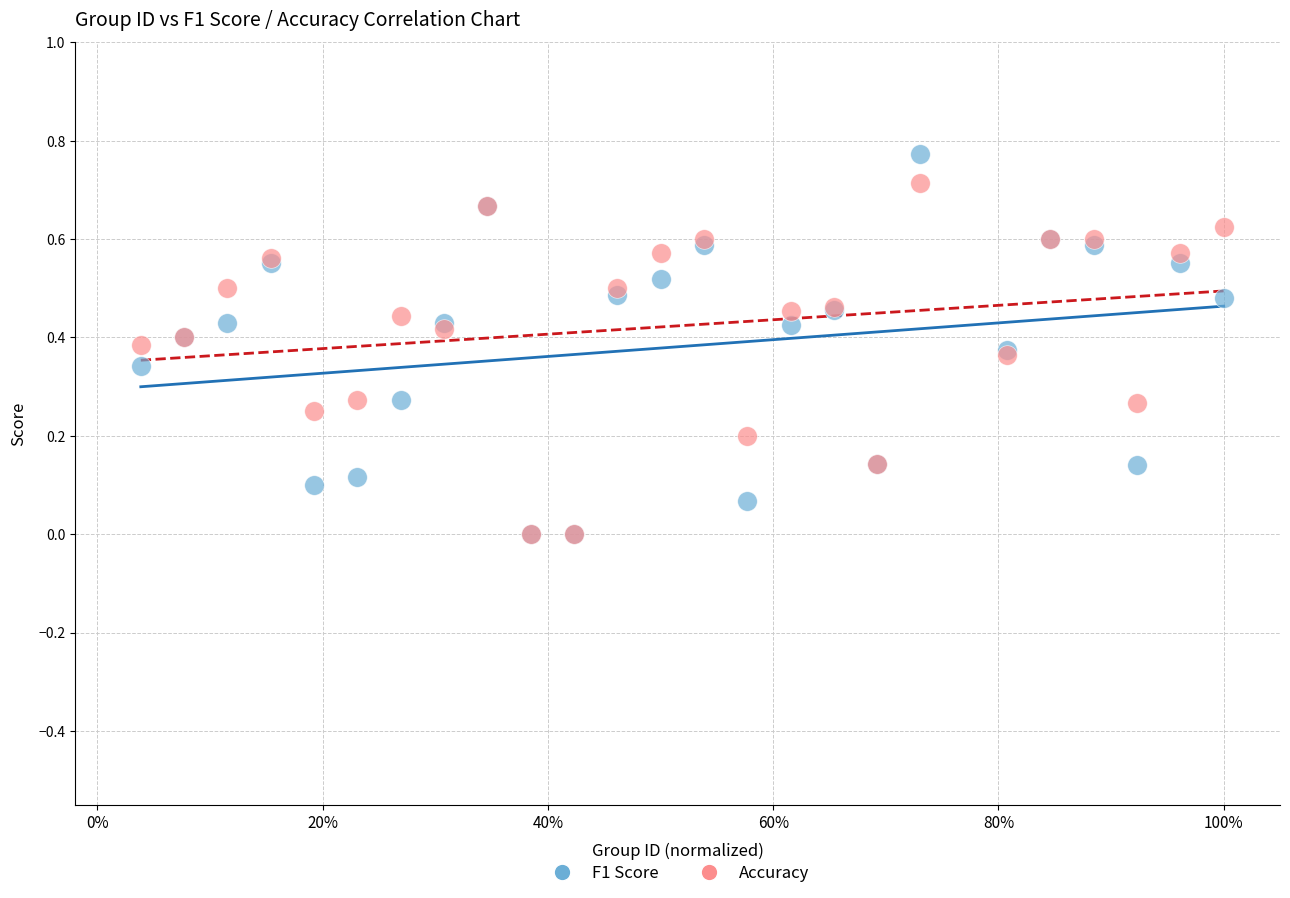

What are all the series names shown in the legend?

F1 Score, Accuracy